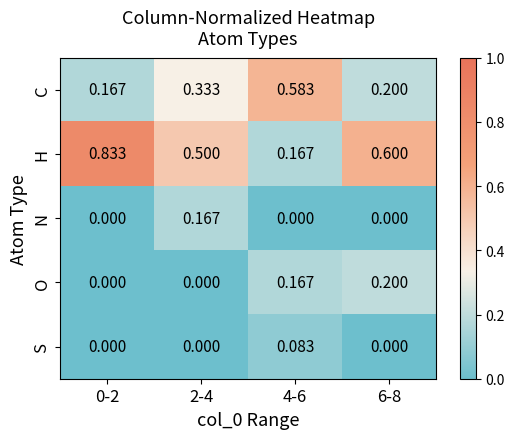

Count the number of data series in this chart.

5